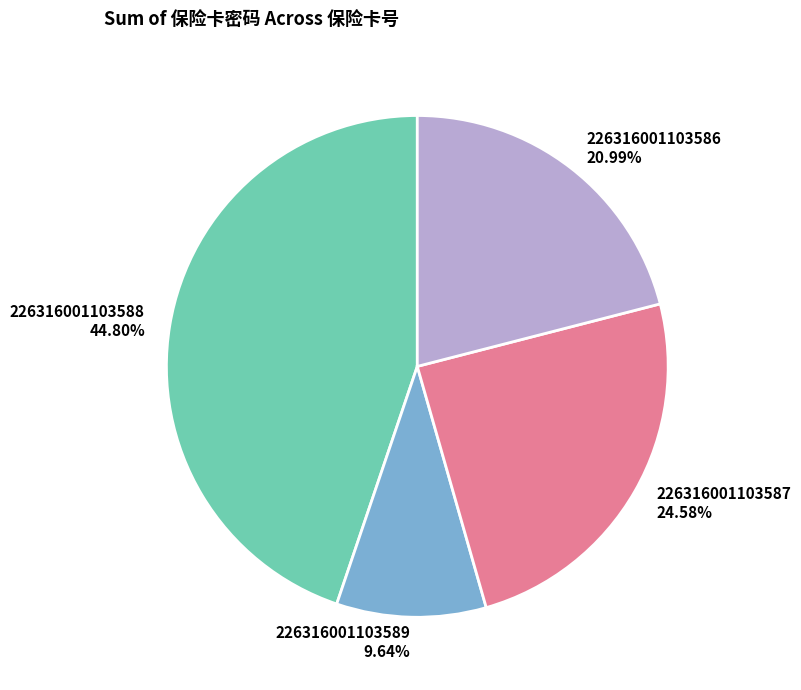

Does any single category account for the majority?

No